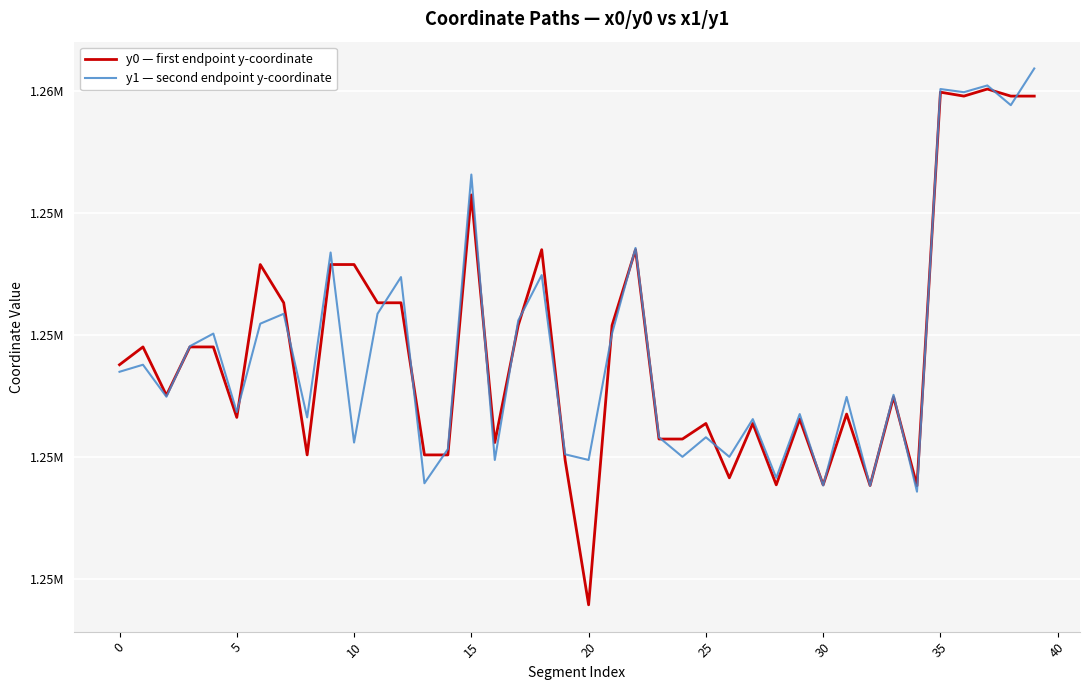

What are all the series names shown in the legend?

y0 — first endpoint y-coordinate, y1 — second endpoint y-coordinate